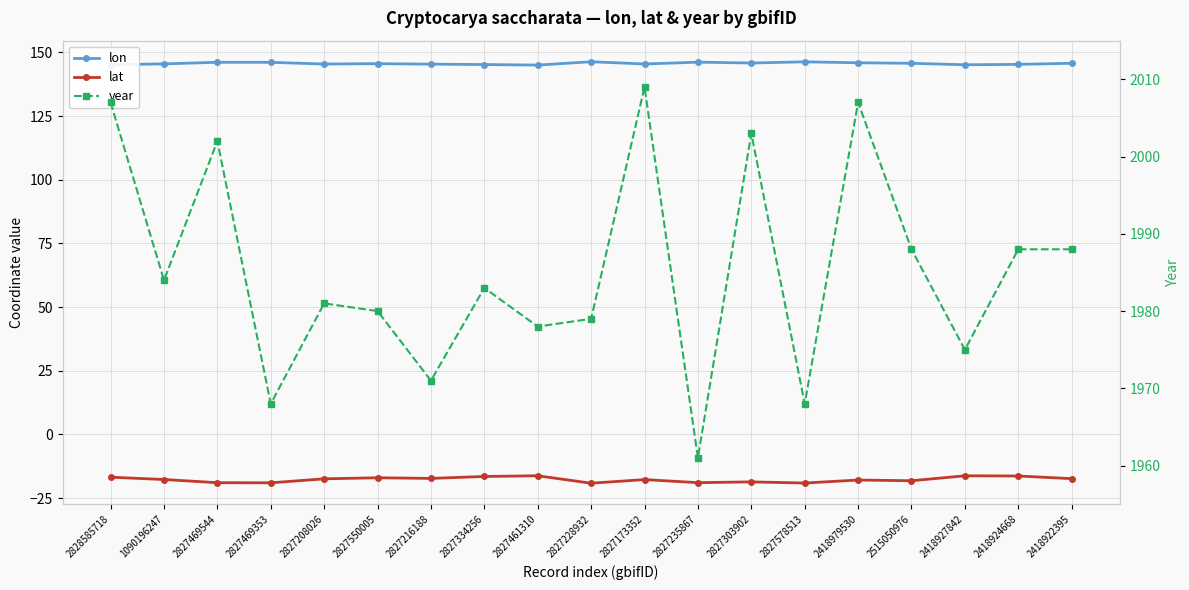

Which category has the lowest value across all series?

2827228932